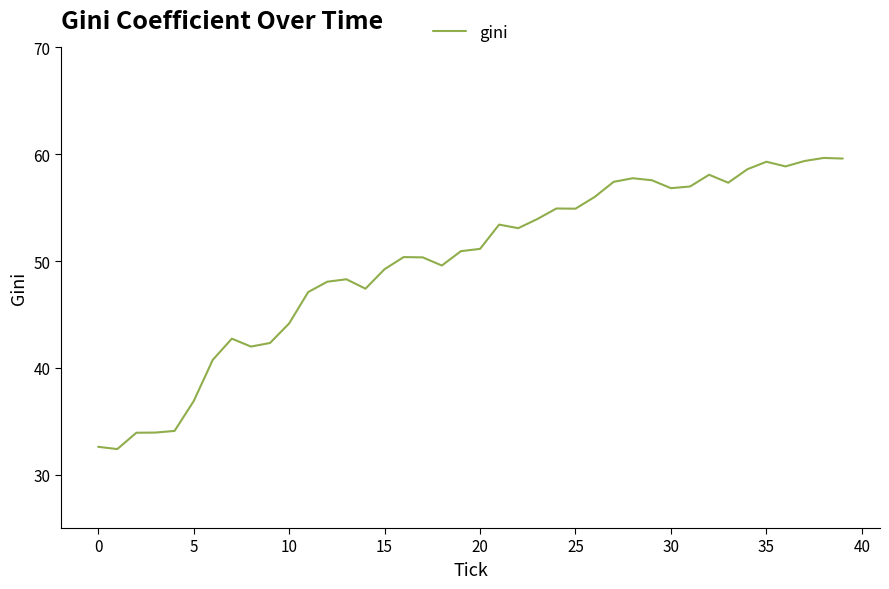

What is the greatest value displayed?

59.7